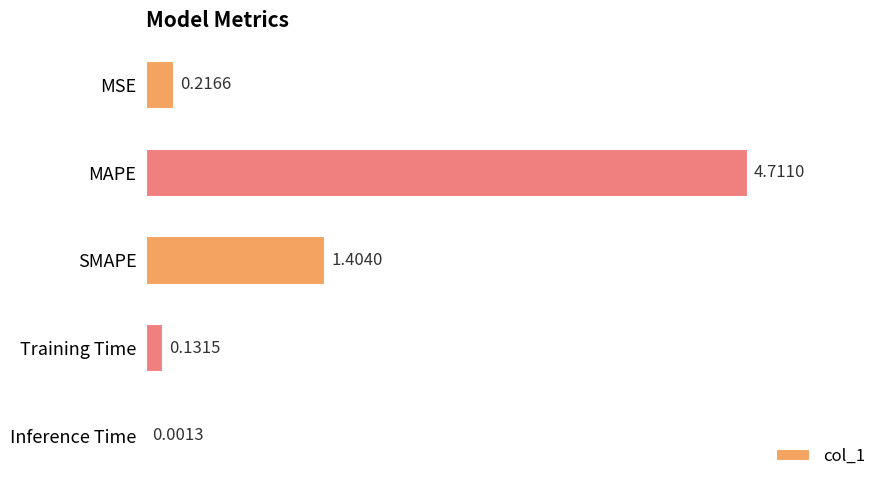

How many series are shown in this chart?

1